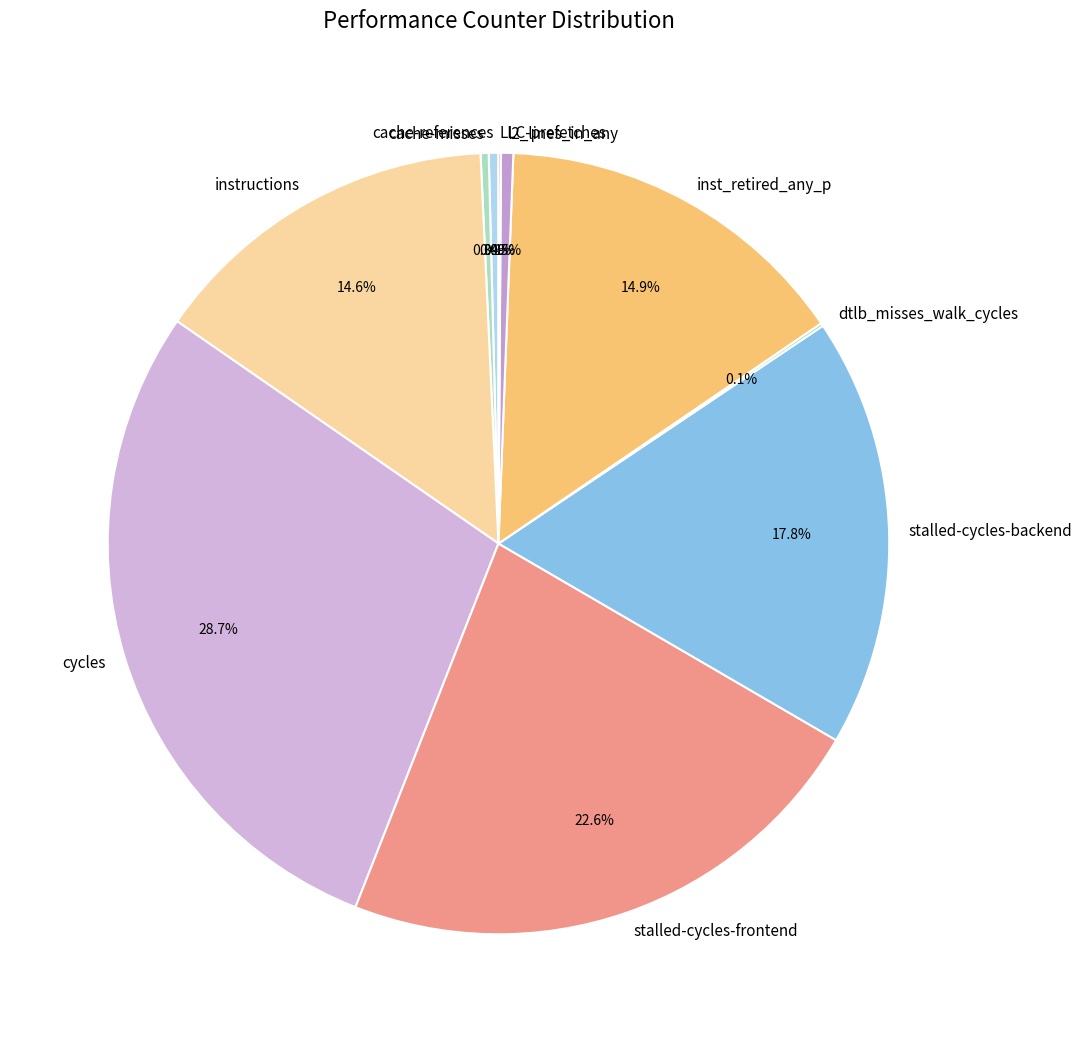

Approximately how many times larger is the value at stalled-cycles-frontend compared to l2_lines_in_any?

44.7